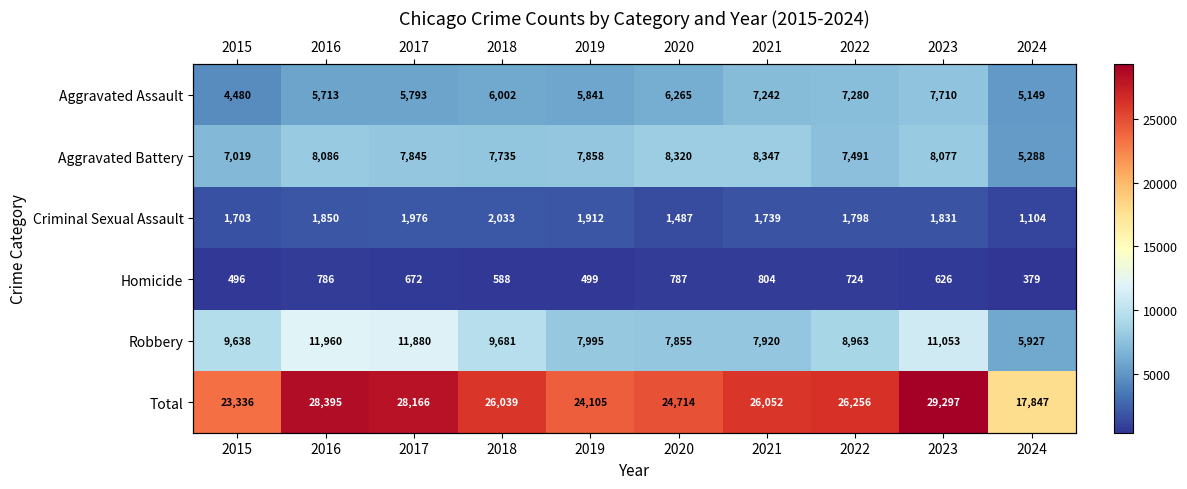

The Total series shows 39818 at 2016. True or false?

False